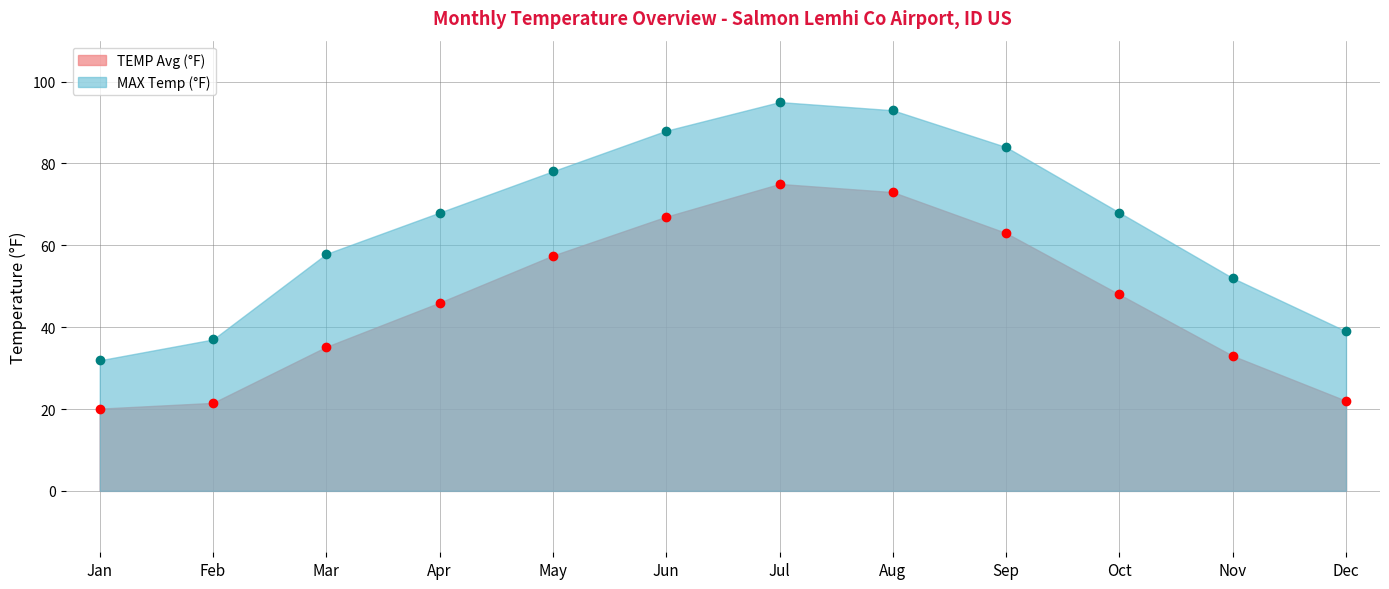

Reading left to right, extract all data points from this chart.

MAX Temp (°F): Jan=31.9	Feb=37.0	Mar=57.9	Apr=68.0	May=78.1	Jun=88.0	Jul=95.0	Aug=93.0	Sep=84.0	Oct=68.0	Nov=52.0	Dec=39.0
TEMP Avg (°F): Jan=20.1	Feb=21.5	Mar=35.2	Apr=46.0	May=57.5	Jun=67.0	Jul=75.0	Aug=73.0	Sep=63.0	Oct=48.0	Nov=33.0	Dec=22.0